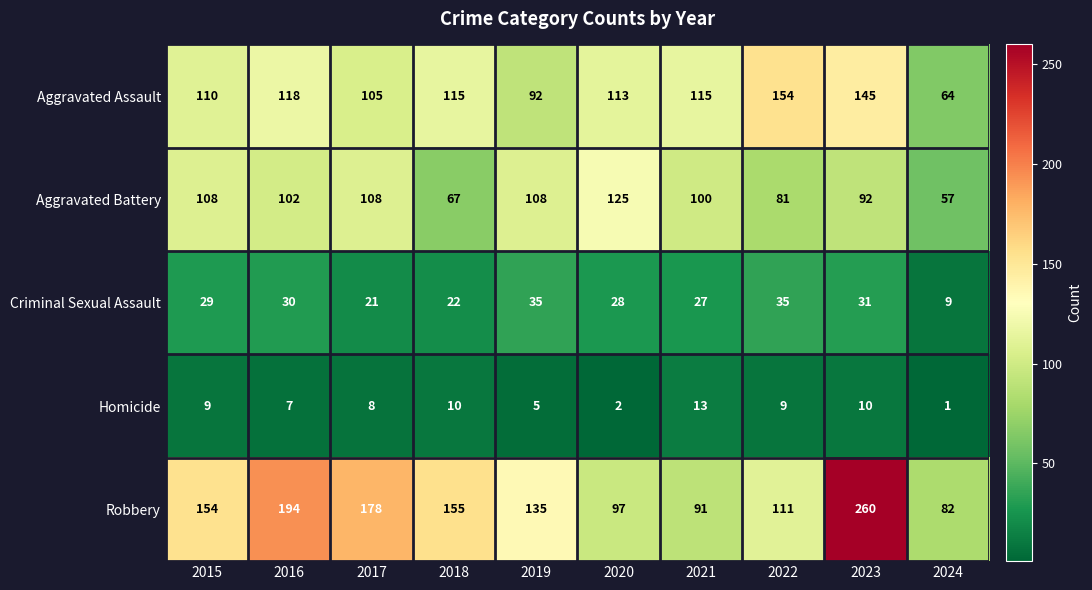

At how many categories does at least one series exceed 103?

9